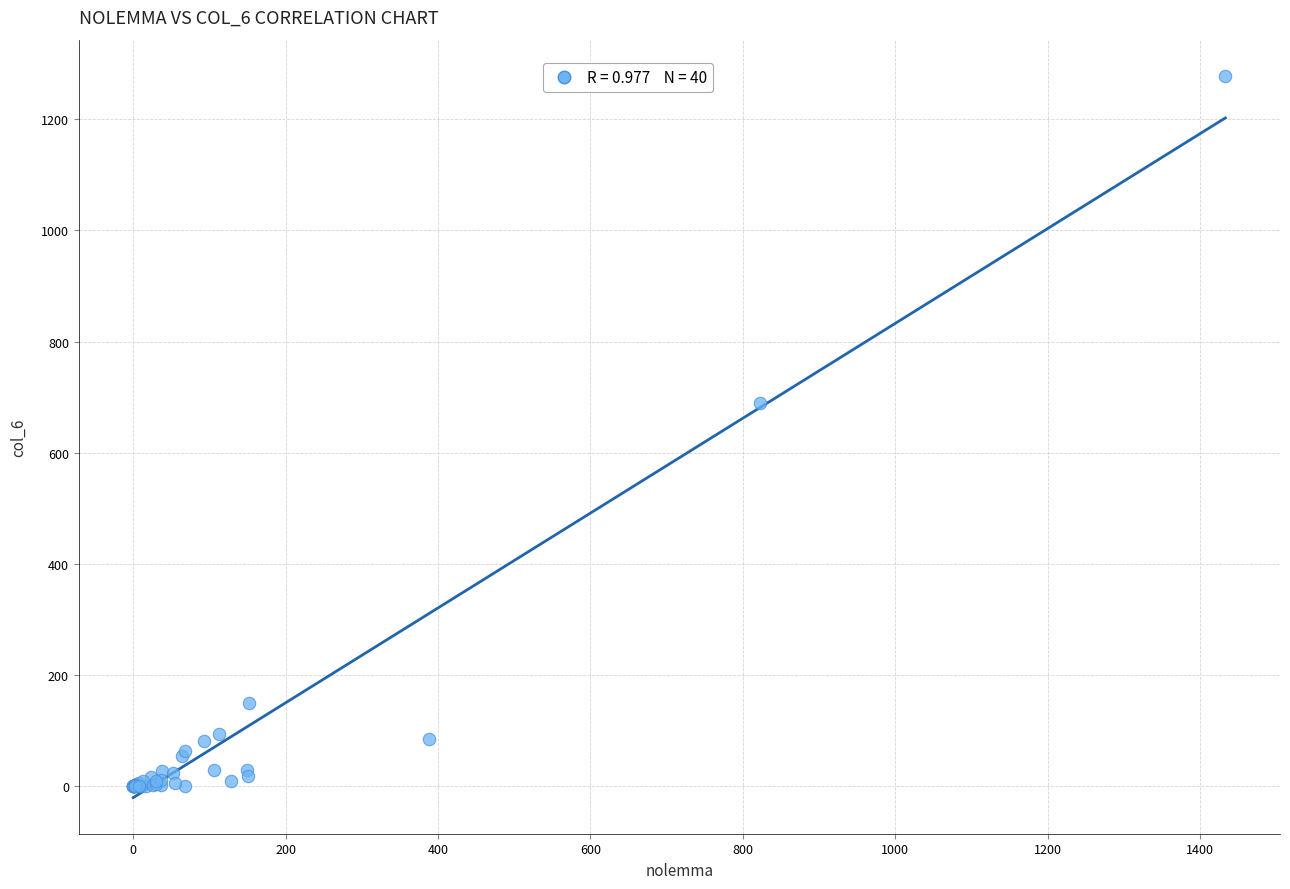

What Y value in the scatter plot is closest to 639?

688.9